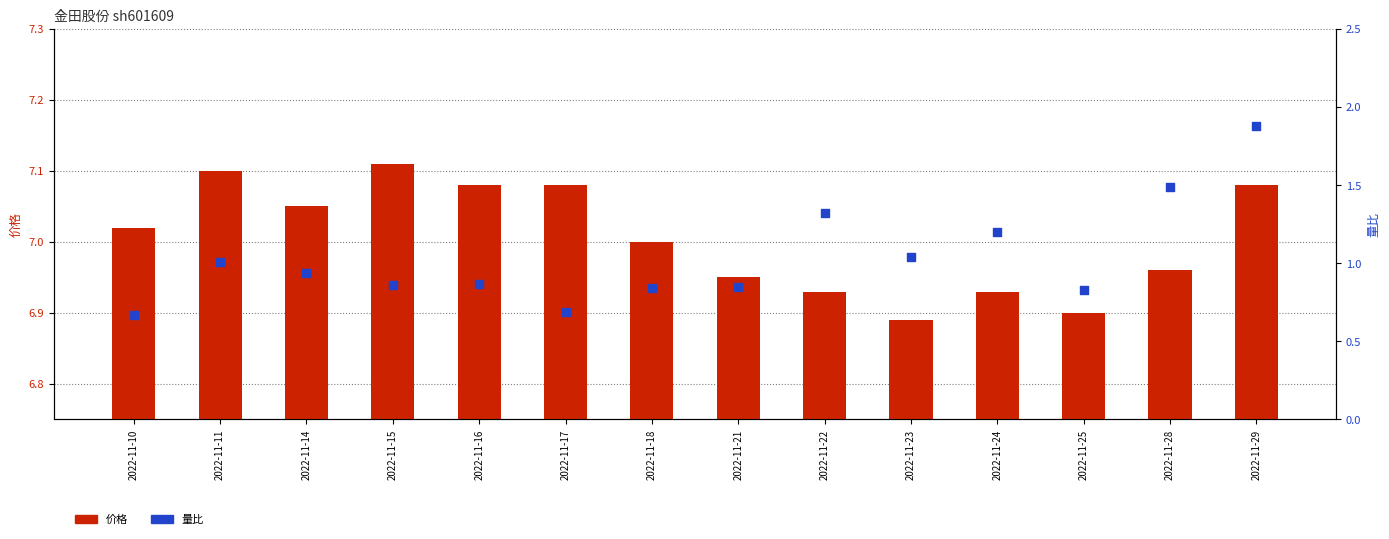

What is the total value across all series at 2022-11-14?

8.0